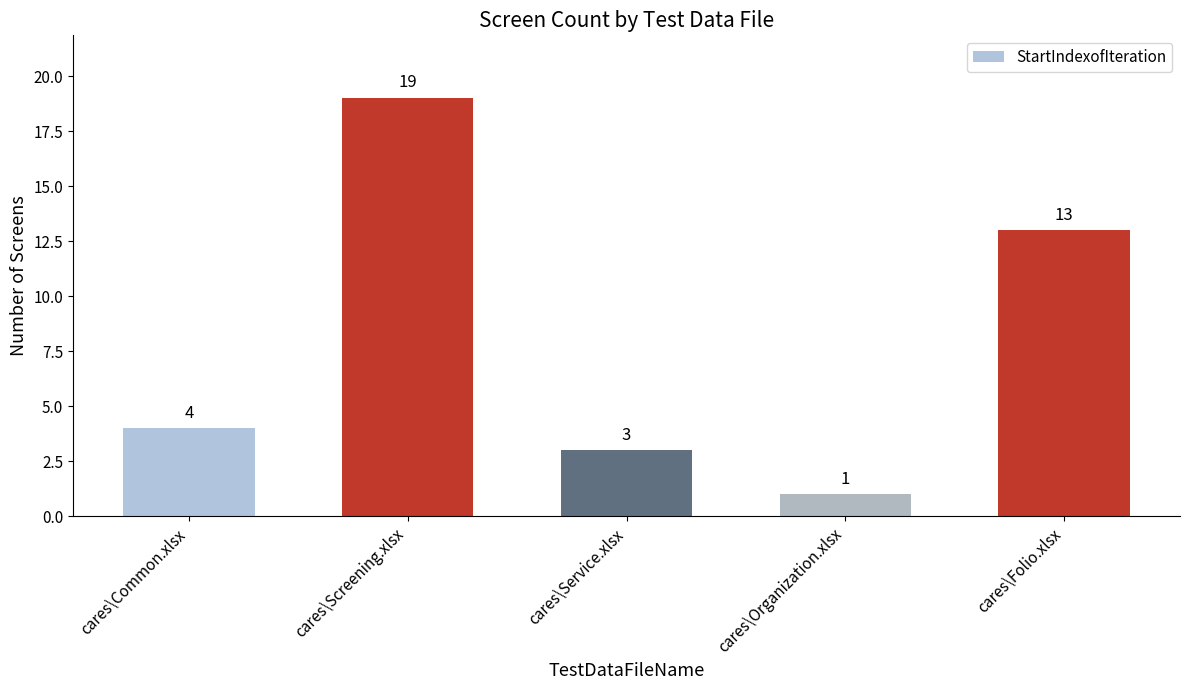

How many bars are there in total?

5